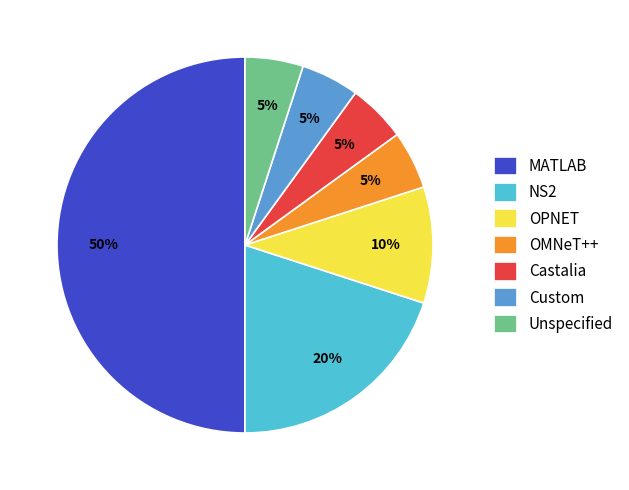

To the nearest percent, what is the average slice percentage?

14%